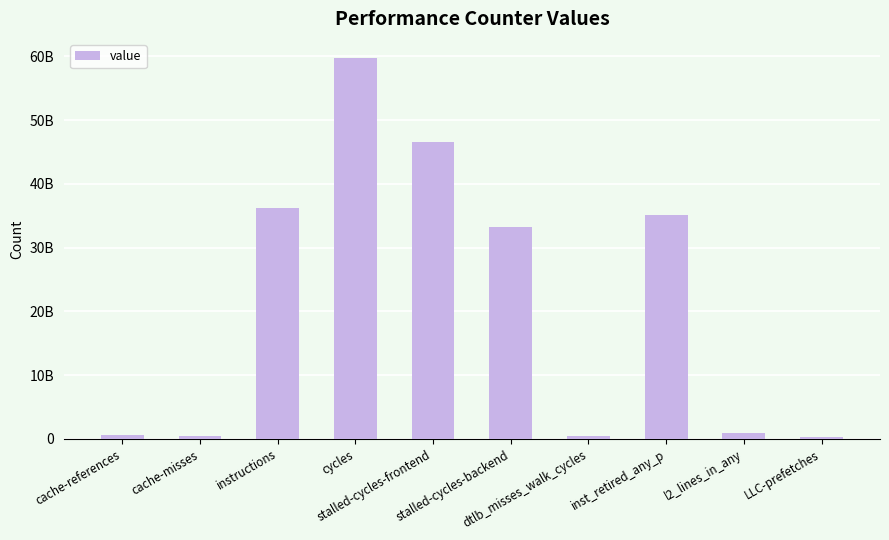

Are the bars horizontal?

No